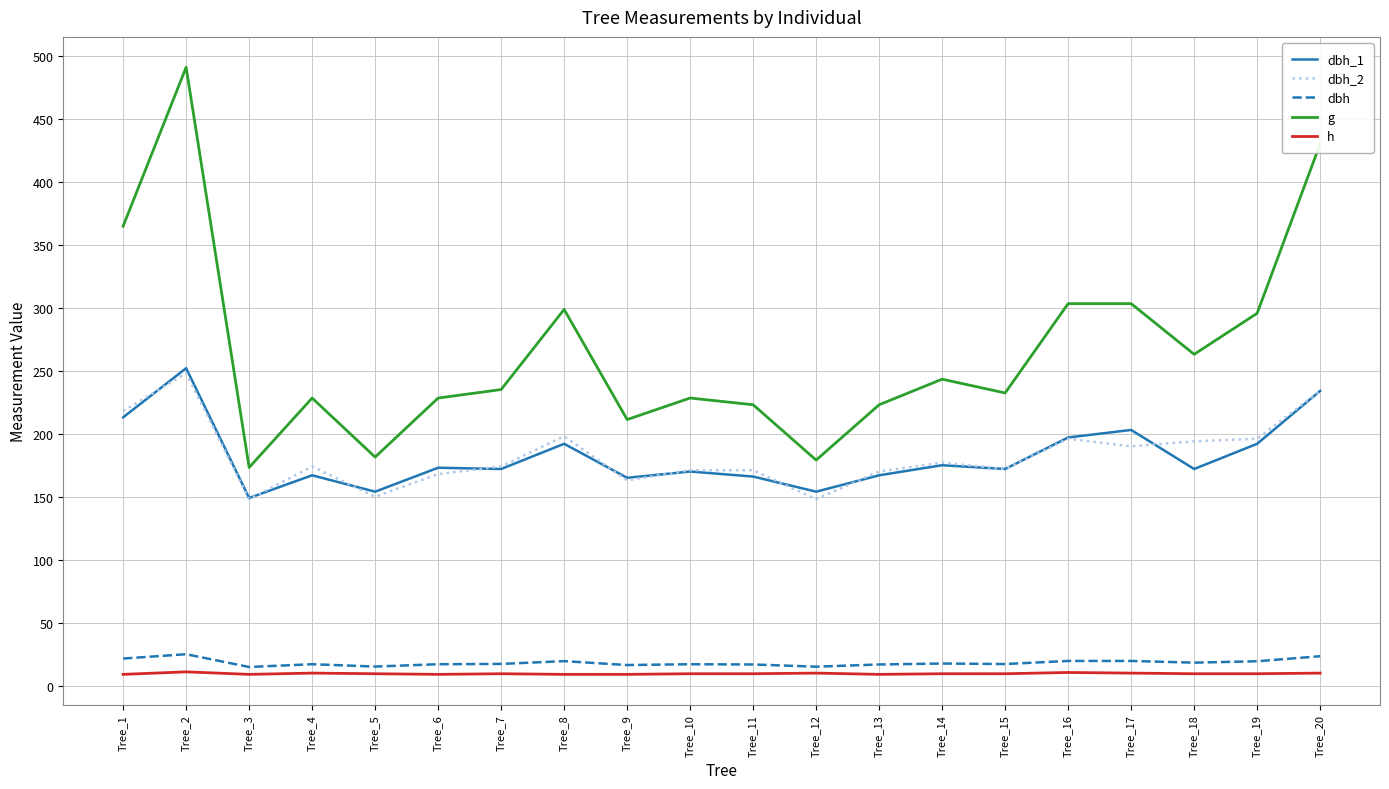

What are all the series names shown in the legend?

dbh_1, dbh_2, dbh, g, h